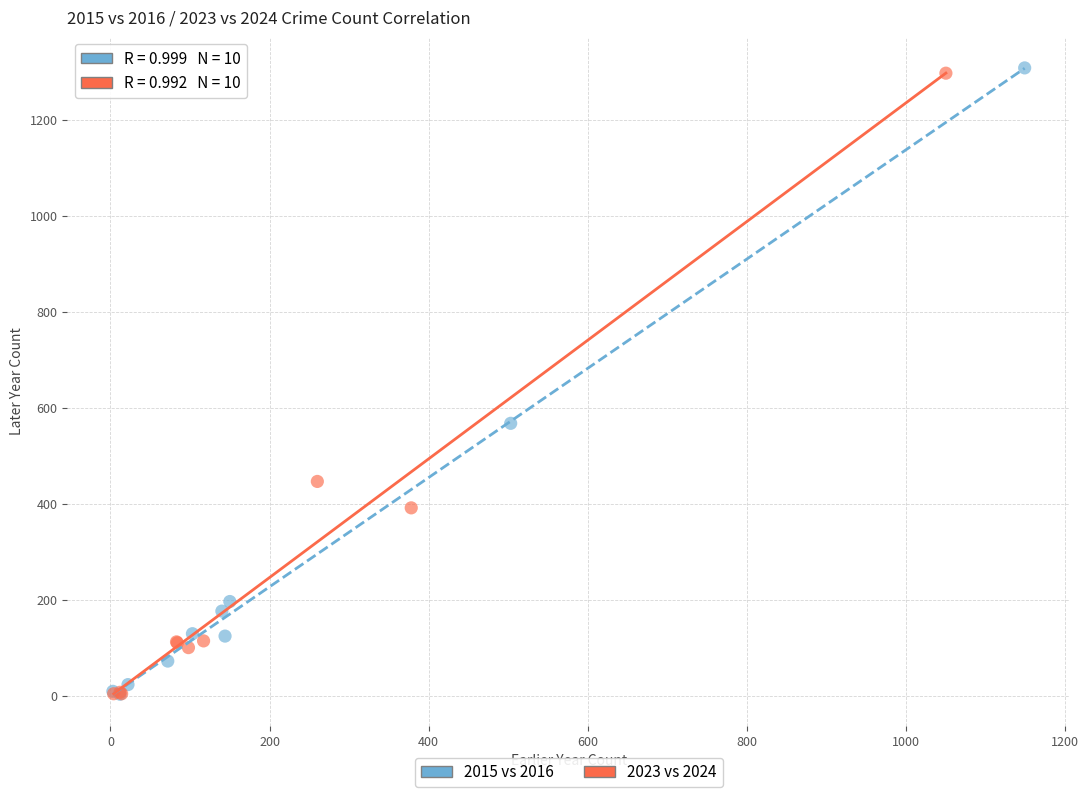

Which series has the widest spread of Y values?

2015 vs 2016